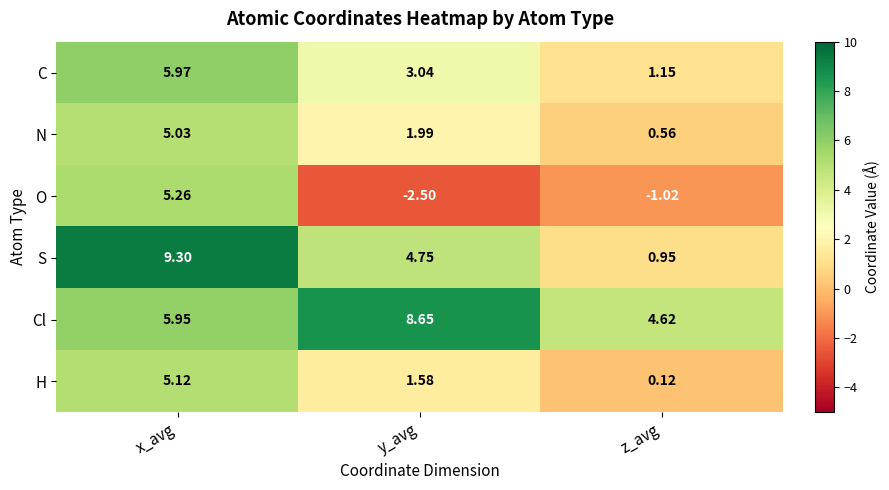

At how many categories does at least one series exceed 2?

3